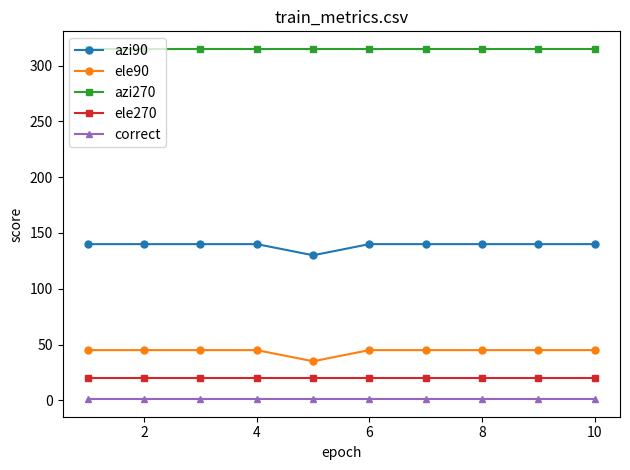

Rank the series by their maximum value, from lowest to highest.

correct, ele270, ele90, azi90, azi270